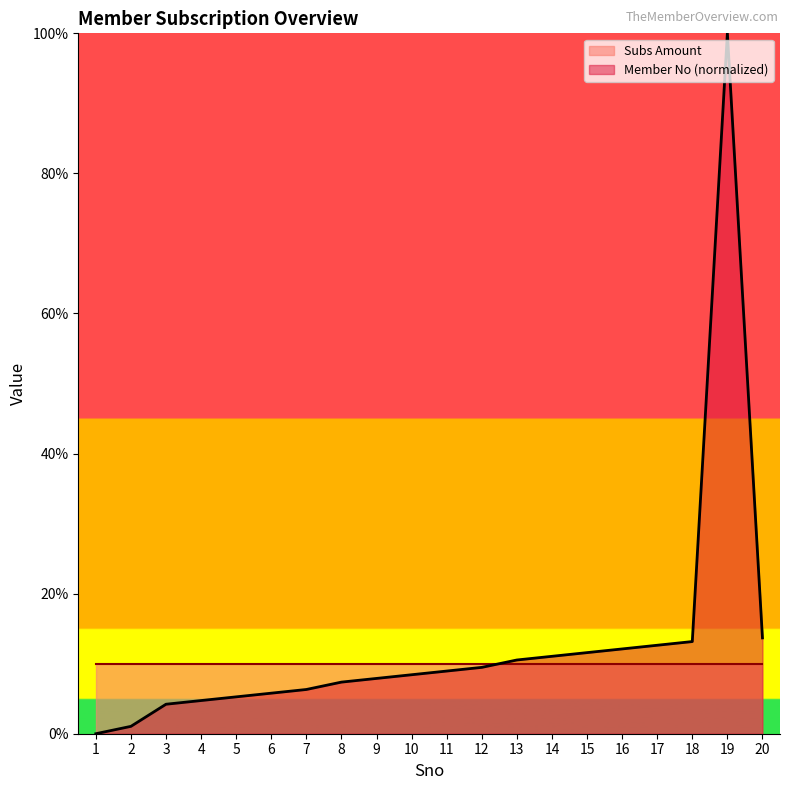

What is the sum of all values?

254.2